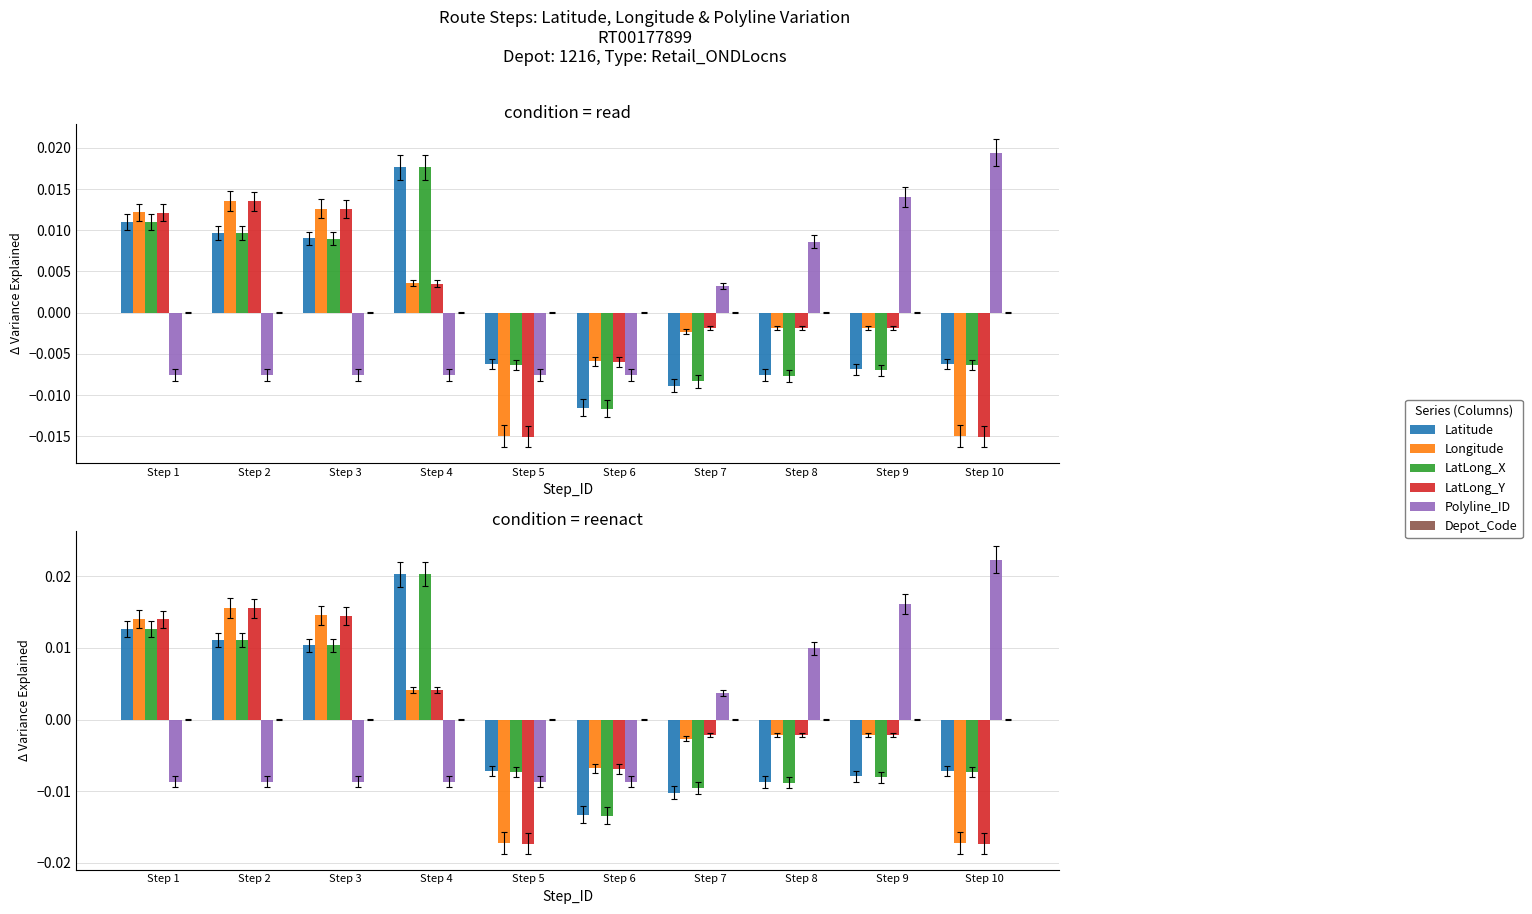

How many categories are shown in the chart?

10